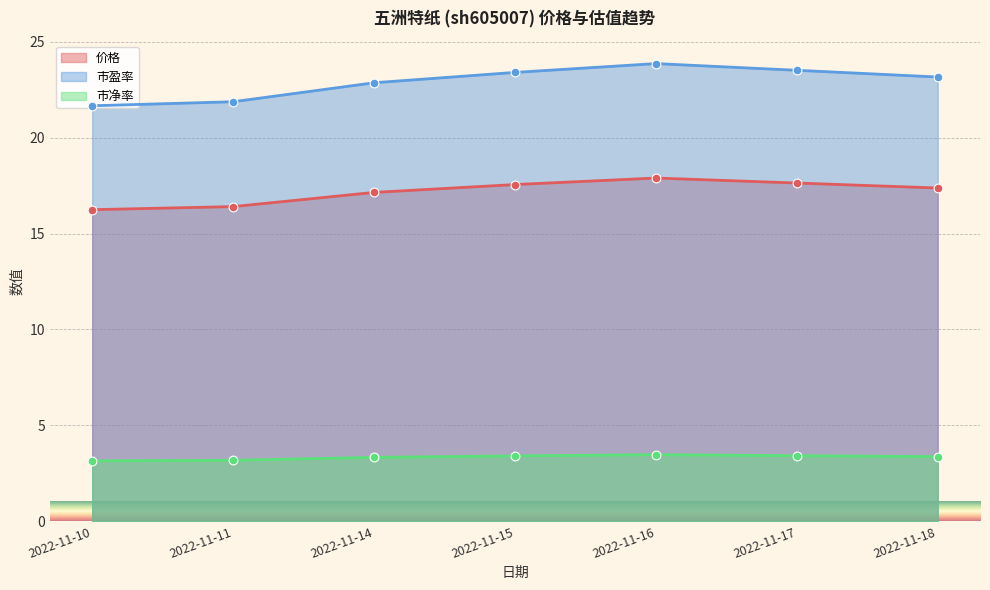

At how many categories does at least one series exceed 16?

7